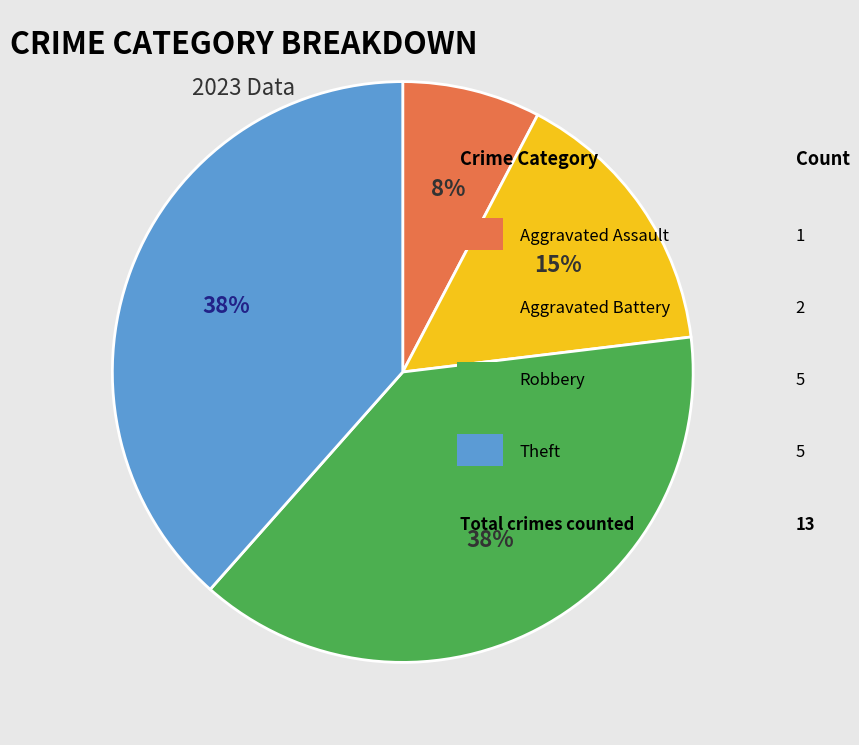

To the nearest percent, what is the average slice percentage?

25%